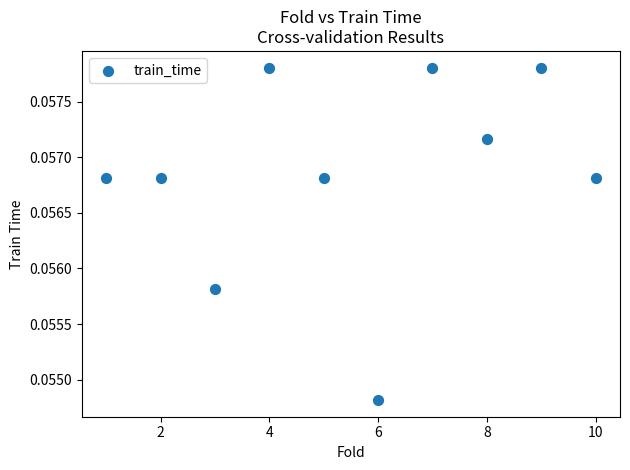

What is the average X value?

5.5